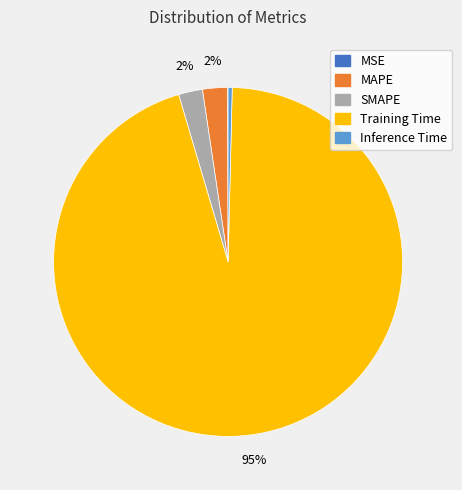

To the nearest percent, what is the average slice percentage?

20%